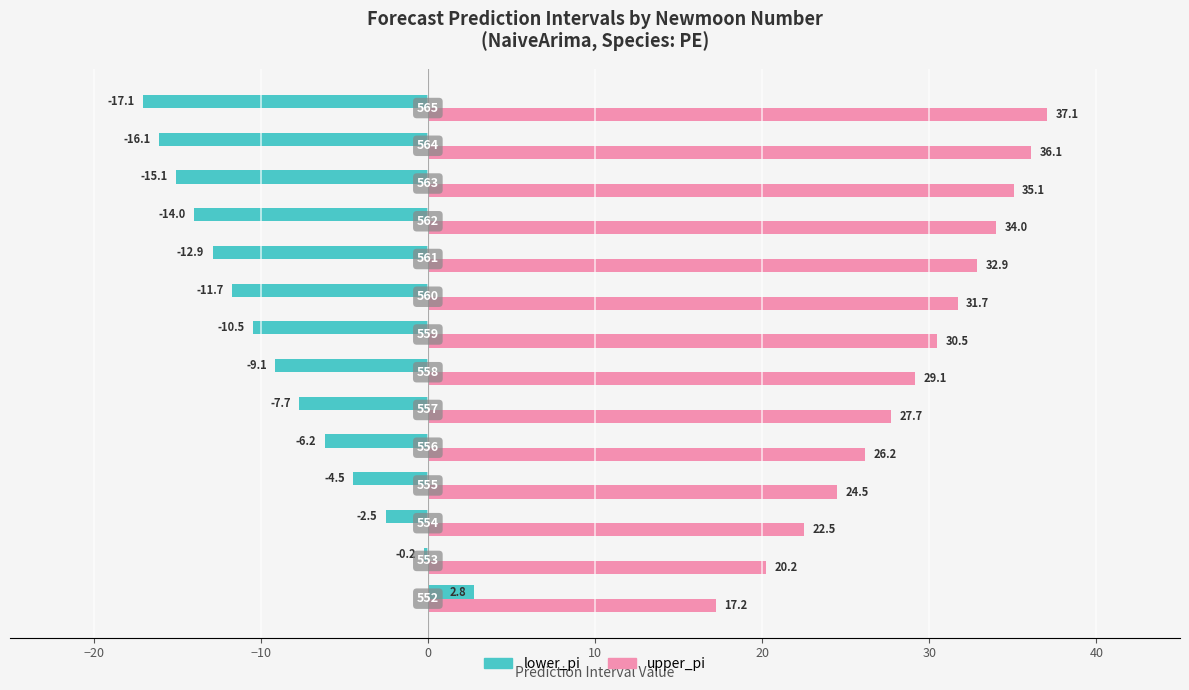

What are all the series names shown in the legend?

lower_pi, upper_pi